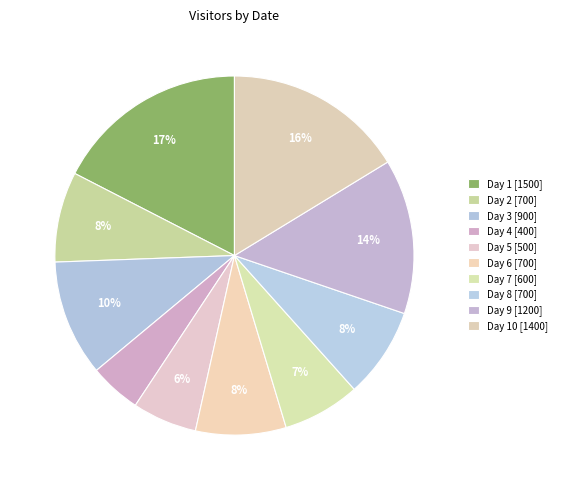

How many segments does this pie chart have?

10